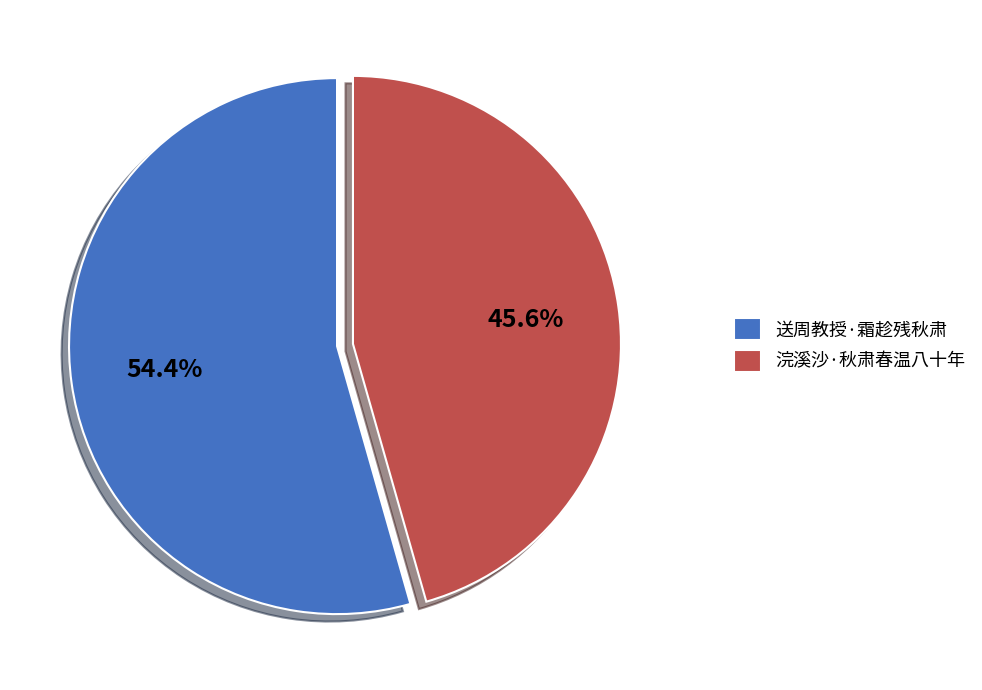

Count the number of slices in the pie.

2